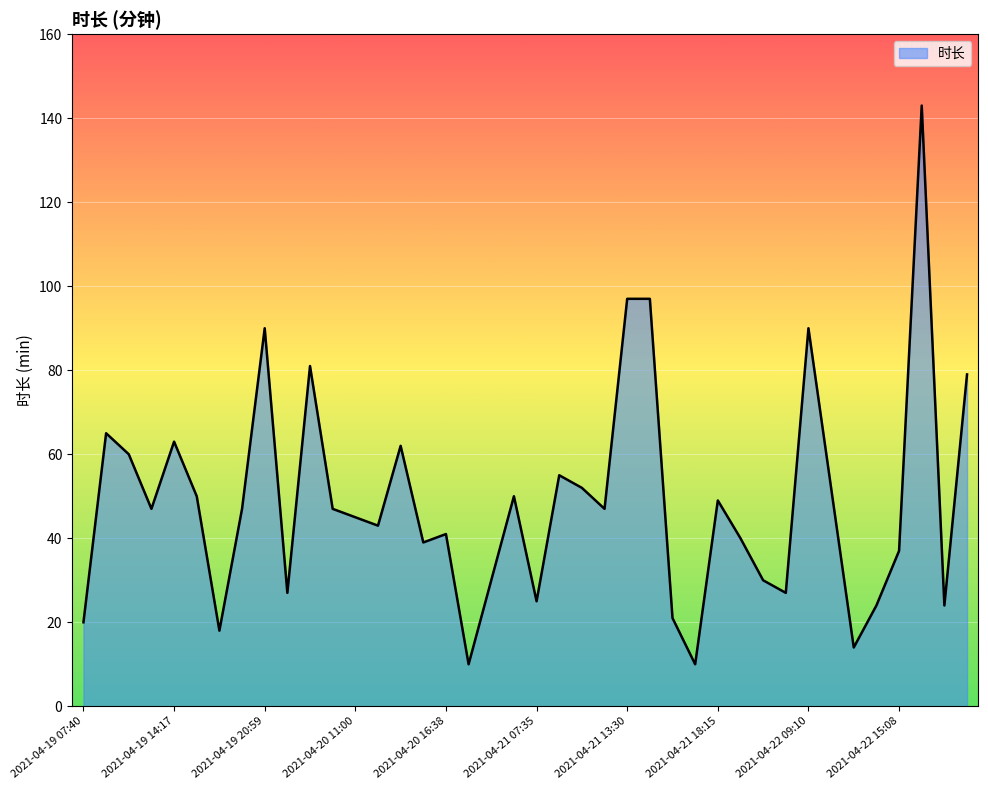

What is the difference between the maximum and minimum values?

133